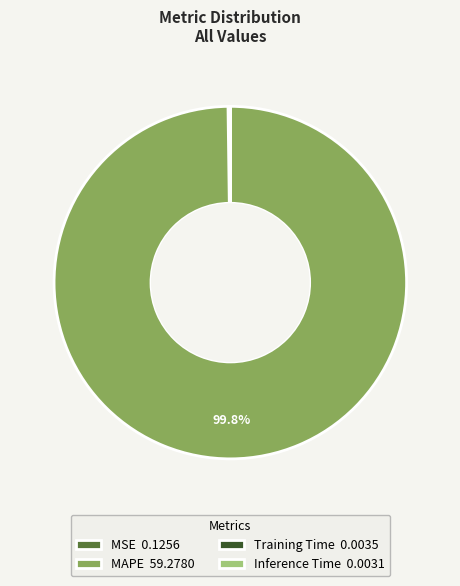

Is there a majority slice in this chart?

Yes